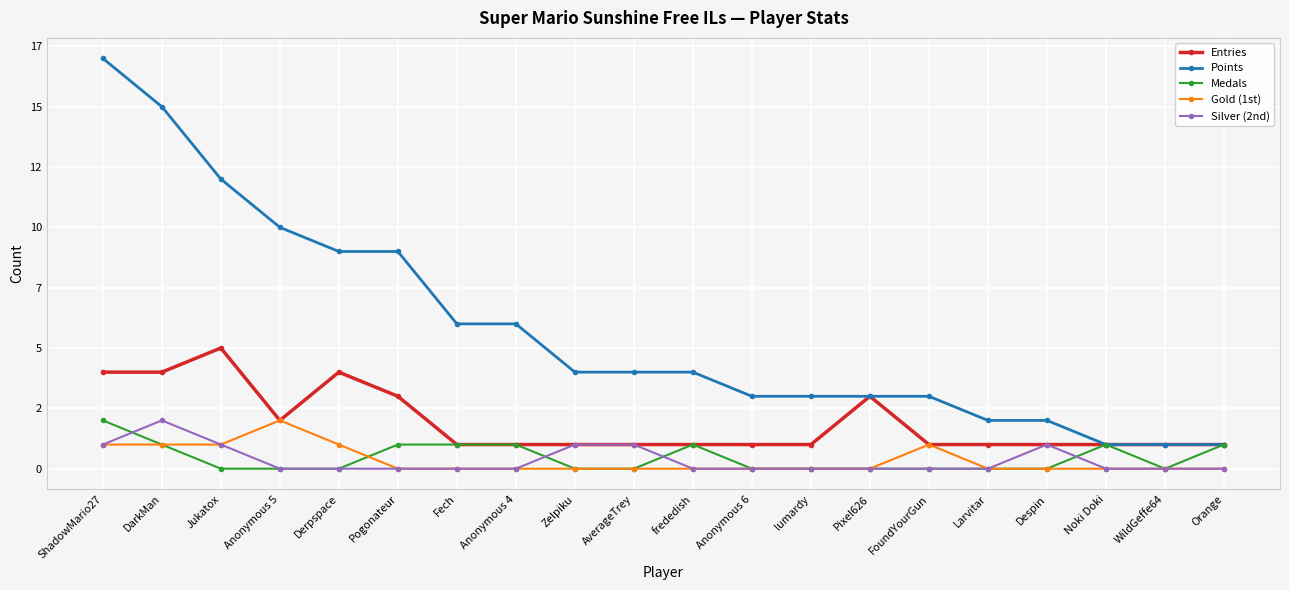

How many Medals values are between 0 and 1?

19